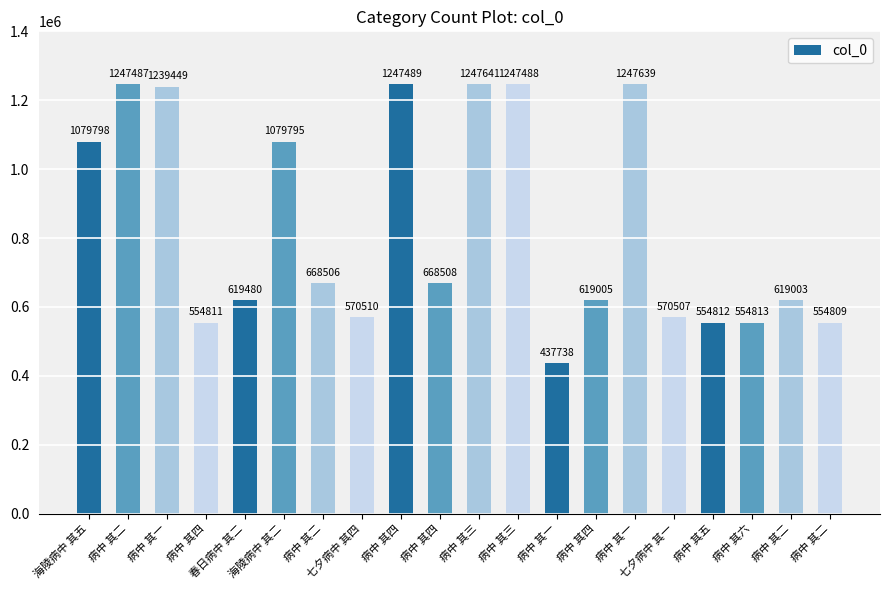

Reading left to right, extract all data points from this chart.

1079798	1247487	1239449	554811	619480	1079795	668506	570510	1247489	668508	1247641	1247488	437738	619005	1247639	570507	554812	554813	619003	554809